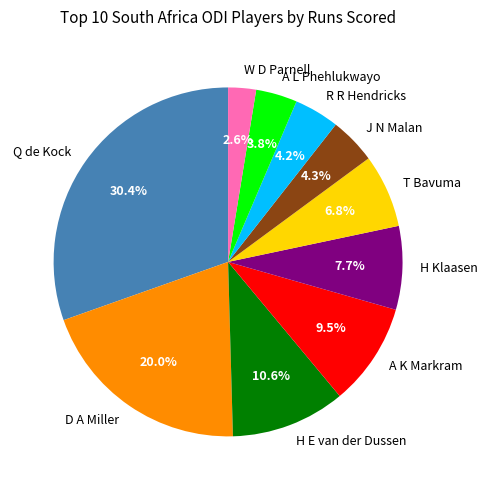

To the nearest percent, what percentage of the pie is W D Parnell?

3%